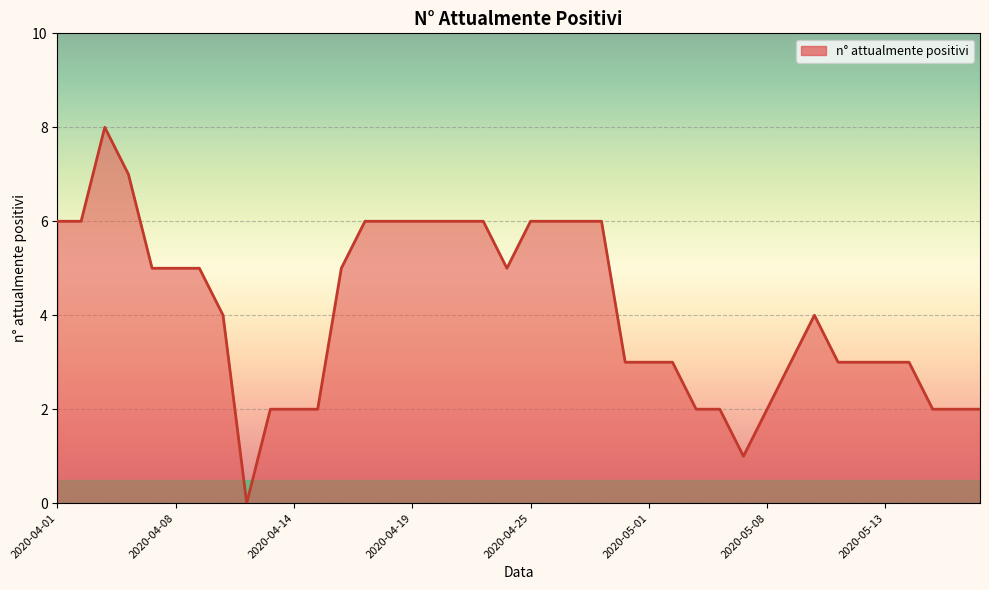

How many categories are shown in the chart?

40